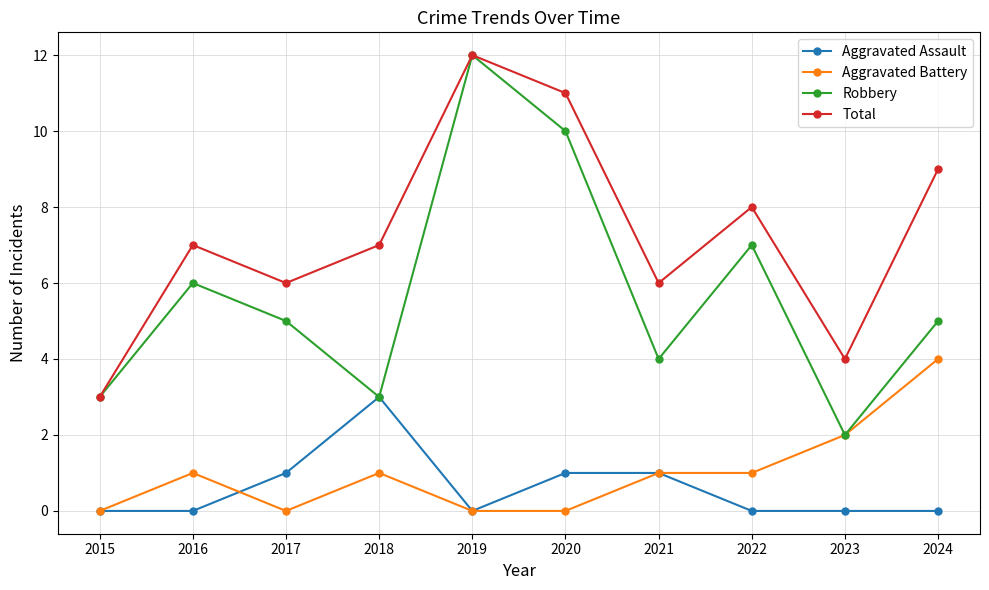

True or false: Aggravated Battery has more than 1 interior local peaks.

True